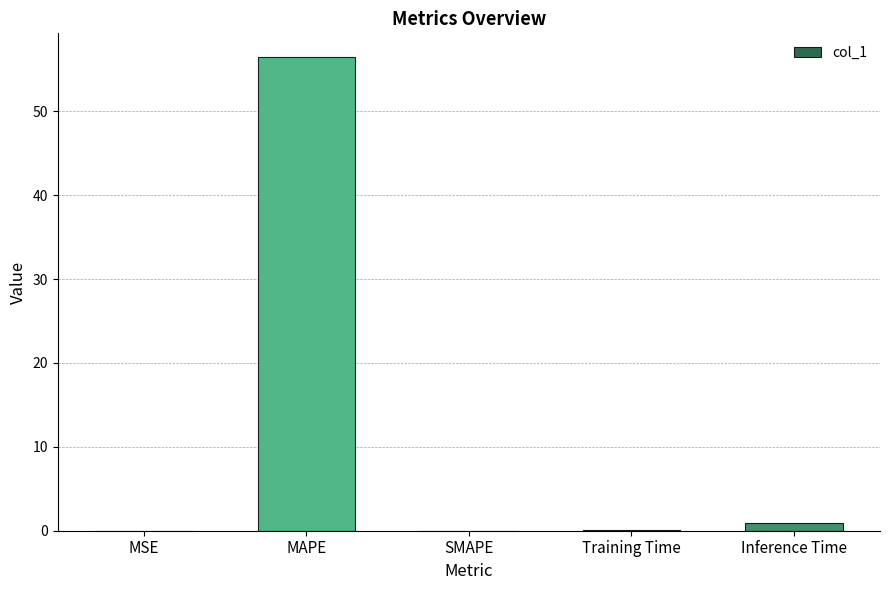

Which has a higher value, MAPE or Inference Time?

MAPE